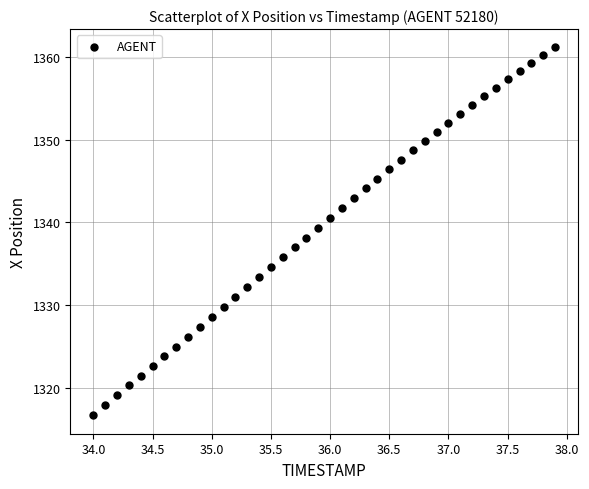

What is the range of Y values (max minus min)?

44.5